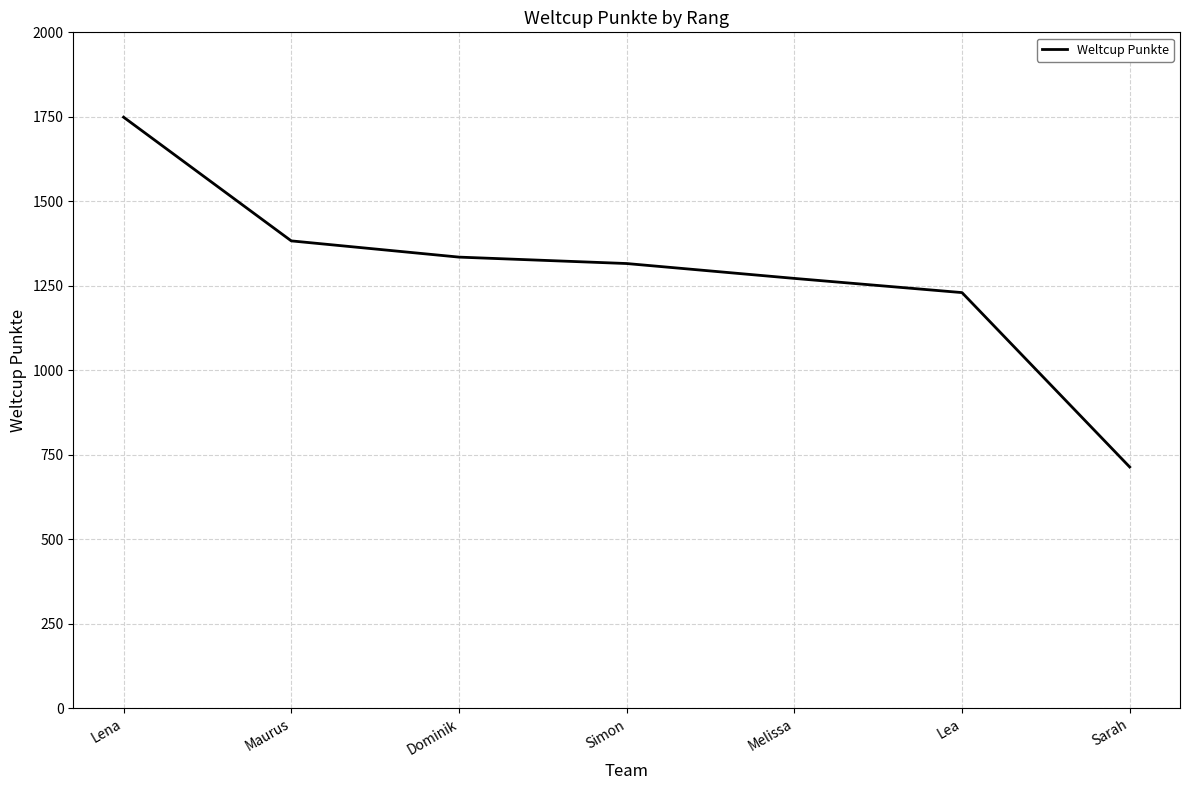

Is it true that the value at Lea is 550?

False